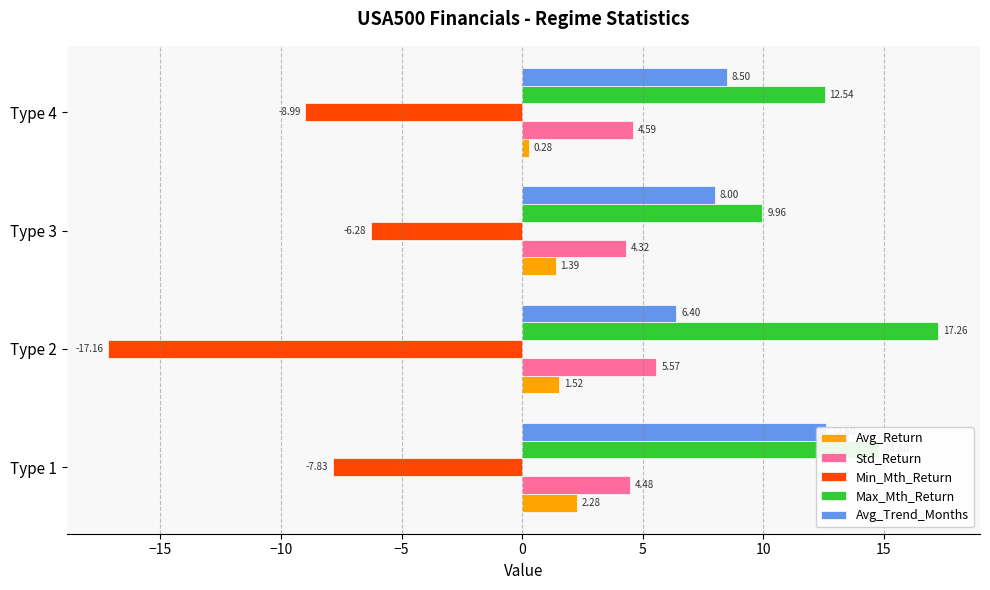

What is the lowest value of the Avg_Return series?

0.3